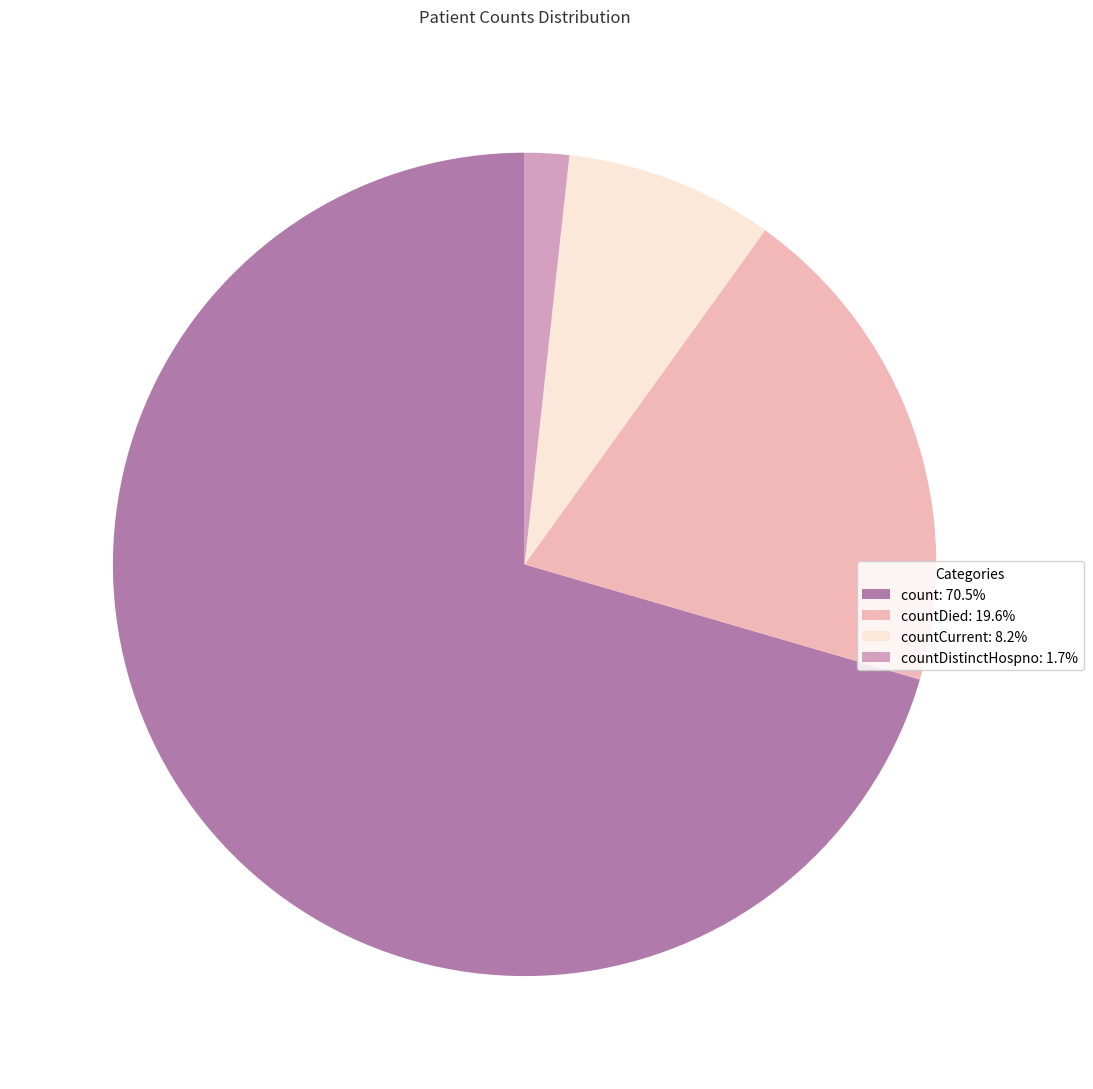

How many slices are in this pie chart?

4